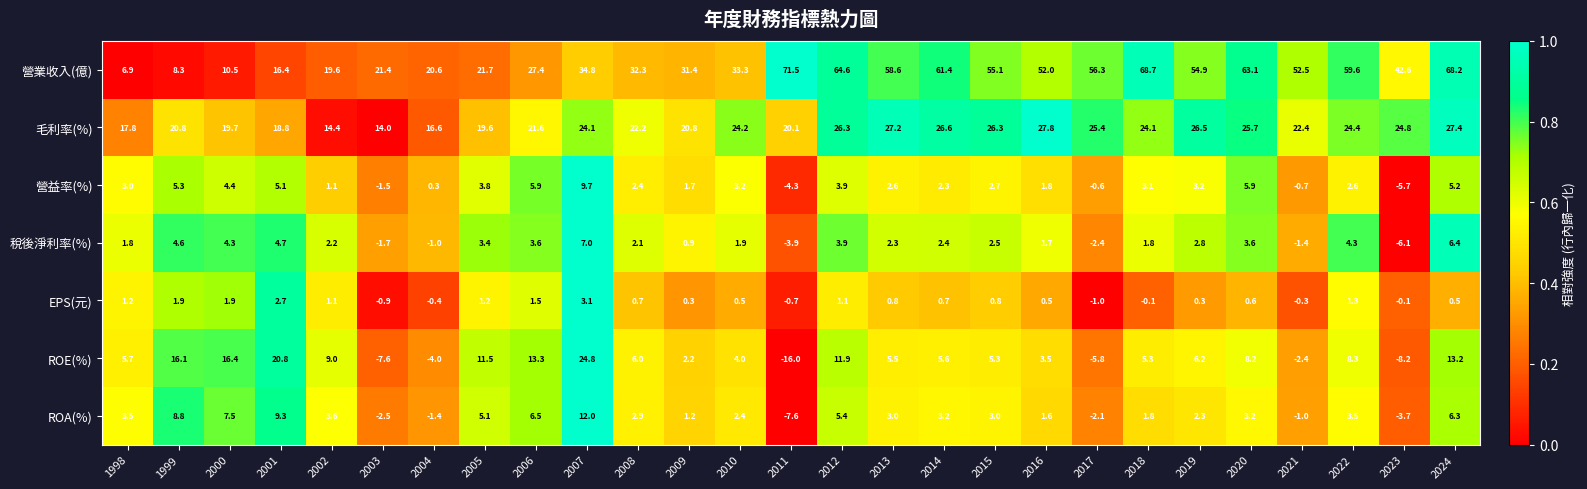

What is the difference between the highest and lowest values at 2024?

67.7